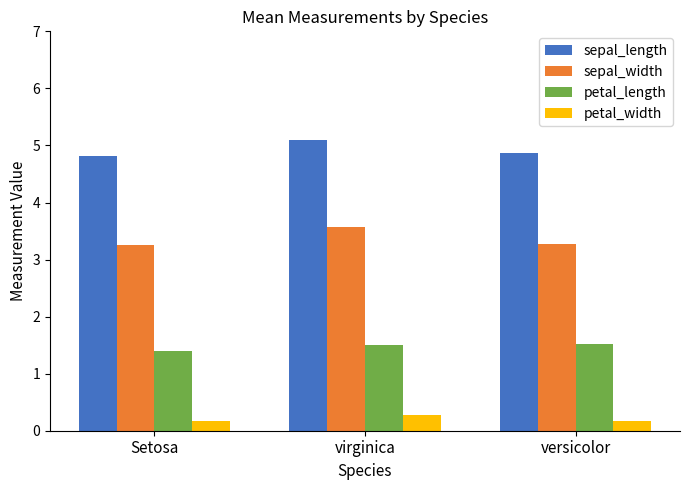

Count the number of categories in the chart.

3